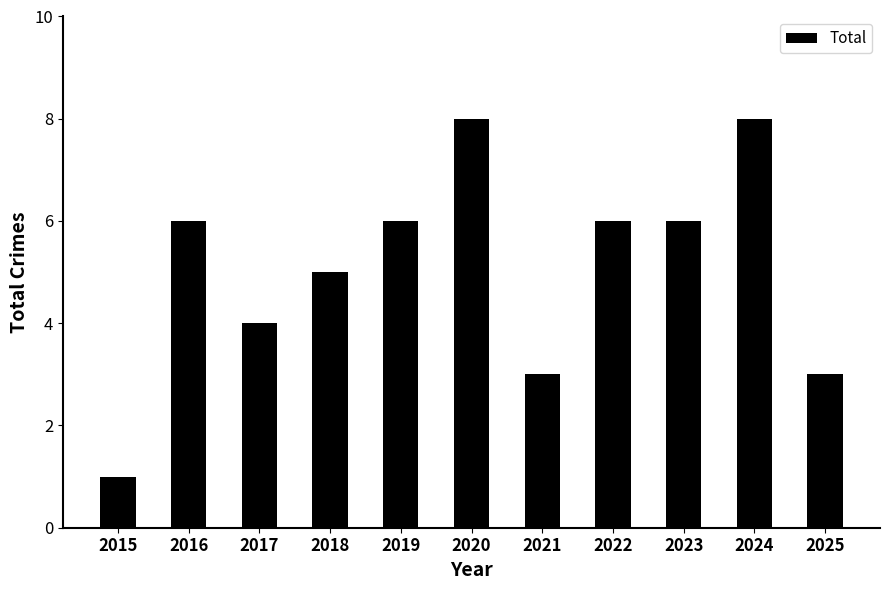

What is the maximum value shown in the chart?

8